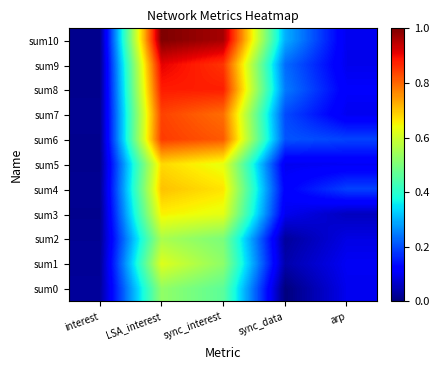

How many data points does each series have?

5